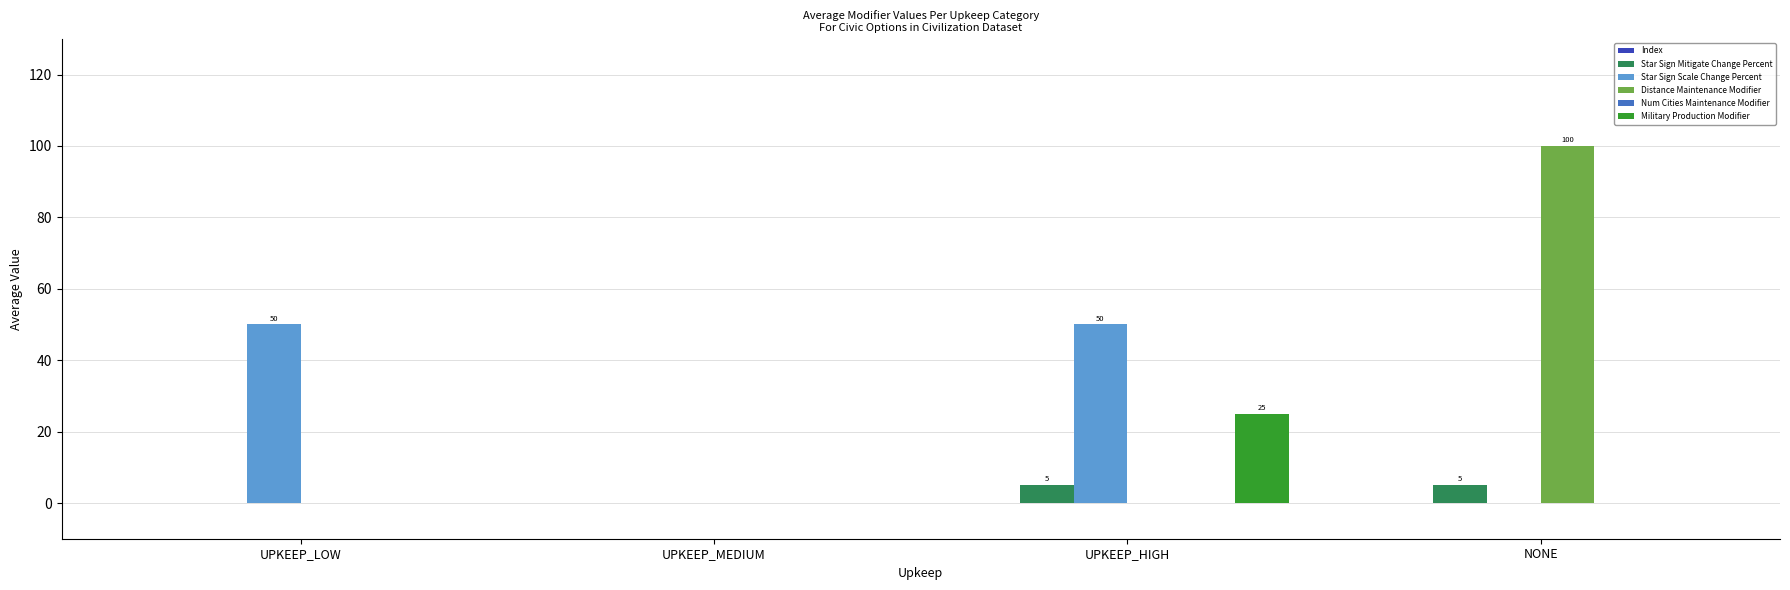

How many distinct data groups are displayed?

4